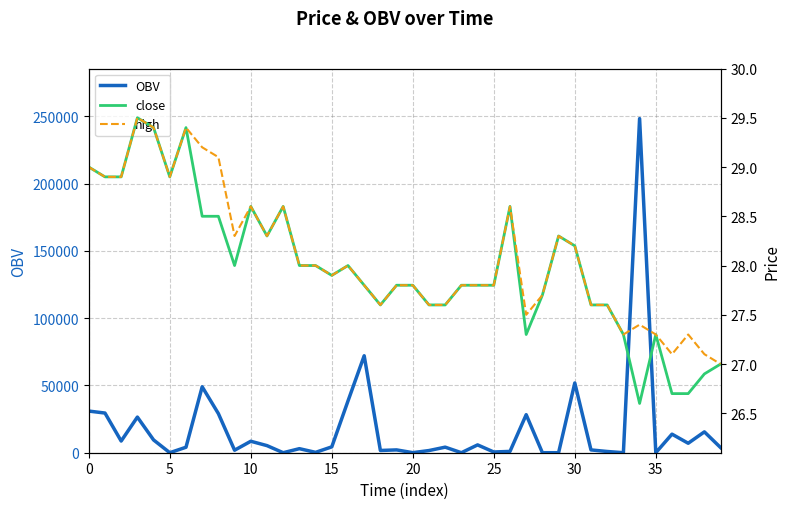

What is the highest value of the OBV series?

248261.0